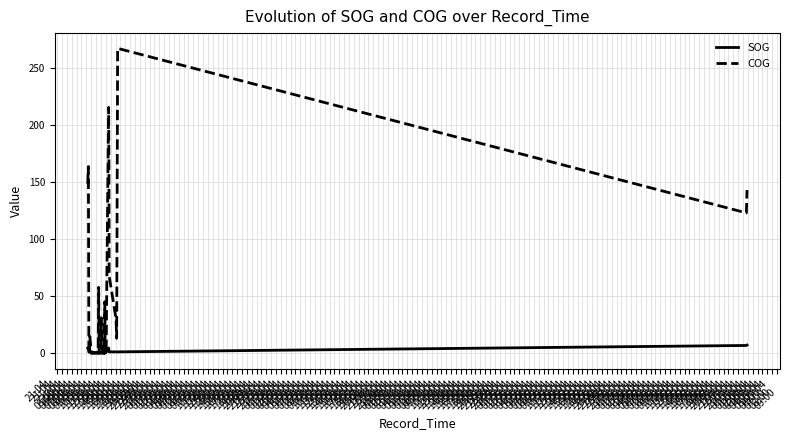

What are all the series names shown in the legend?

SOG, COG